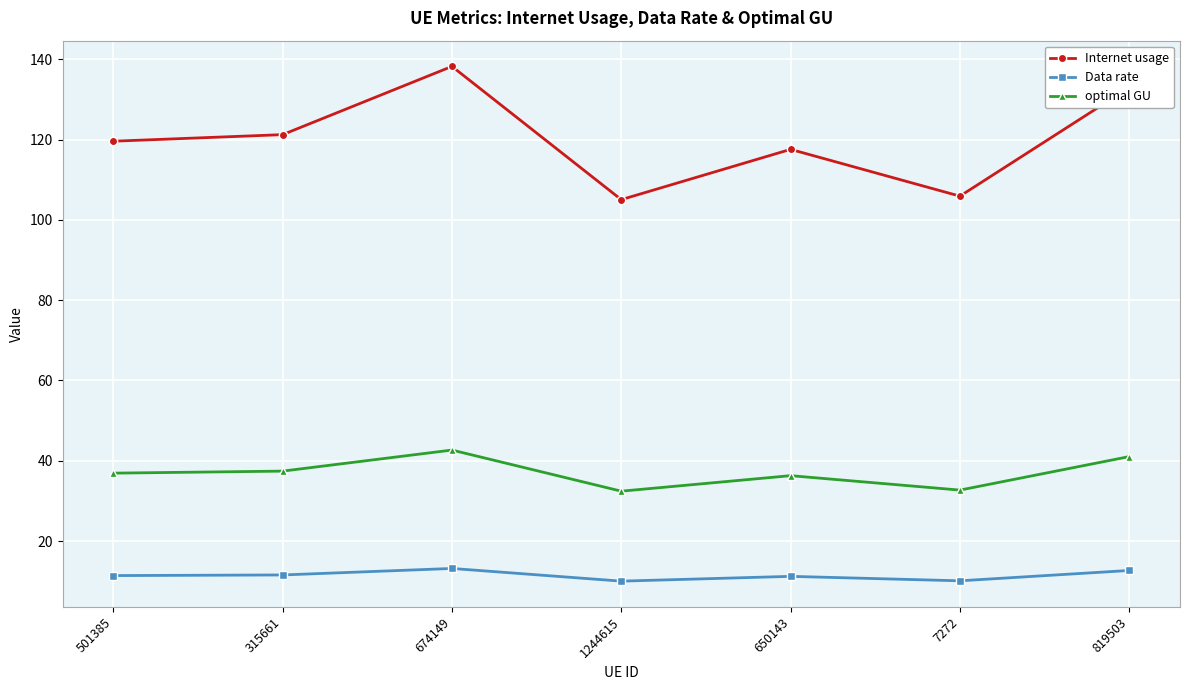

Rank the series by their maximum value, from lowest to highest.

Data rate, optimal GU, Internet usage